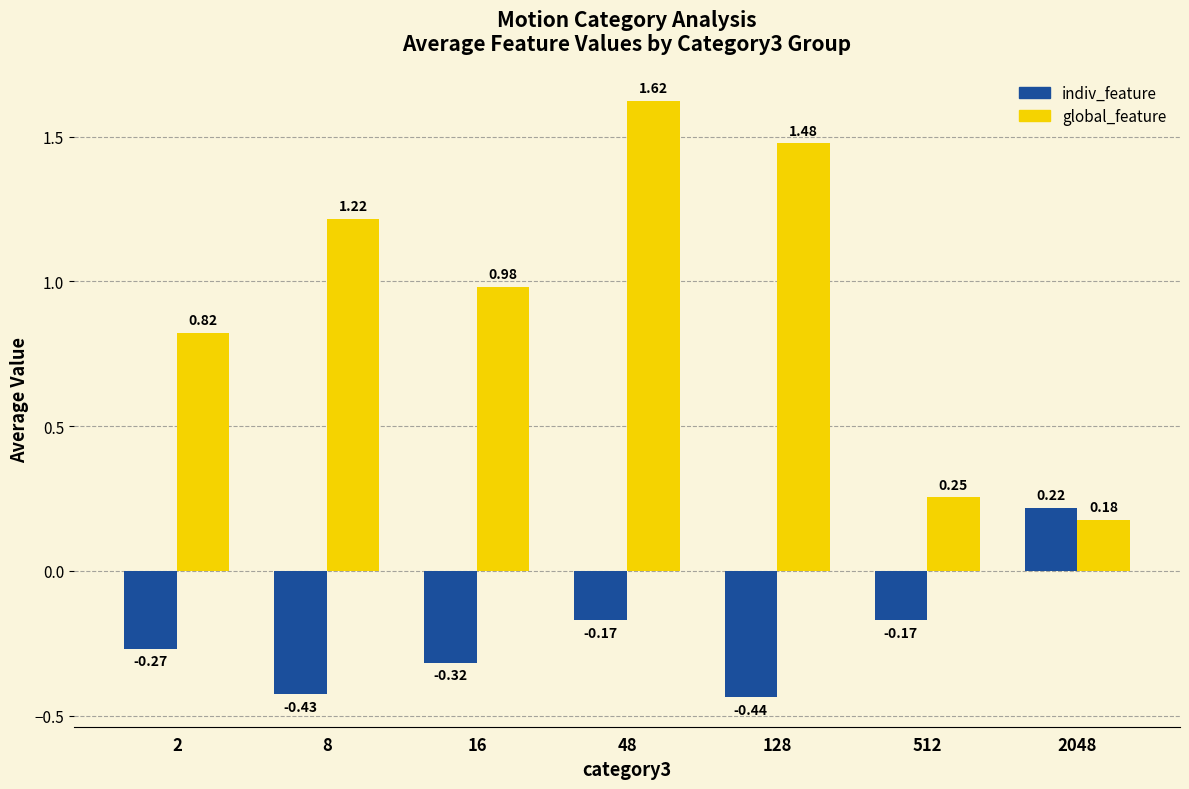

Between 512 and 2048, which series saw the biggest shift?

indiv_feature